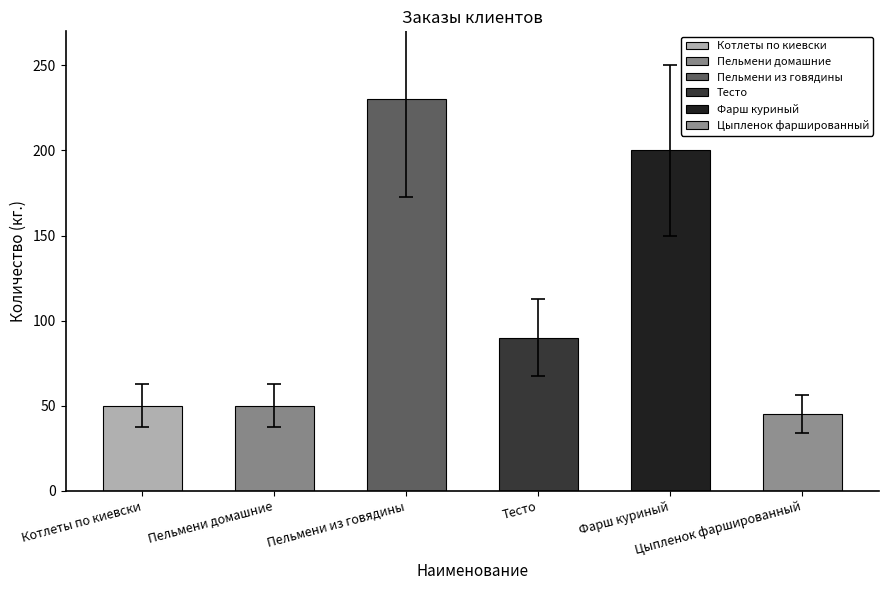

Between Тесто and Цыпленок фаршированный, which is larger?

Тесто